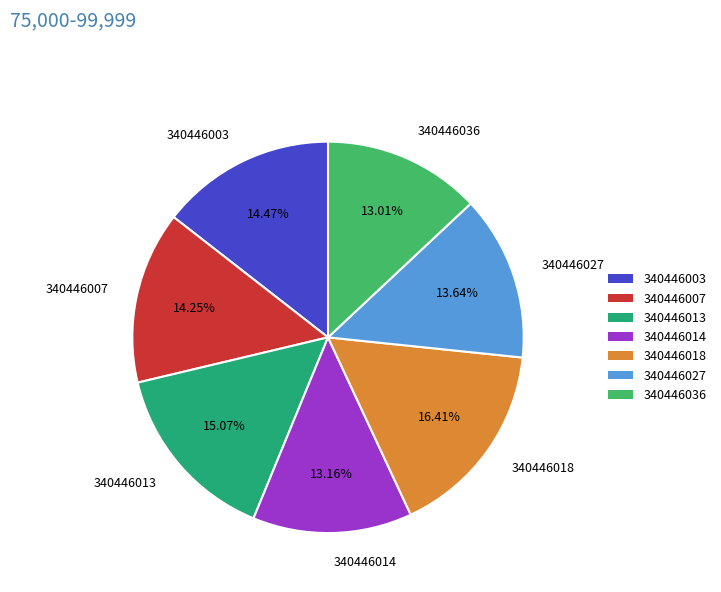

Which slice is the largest?

340446018